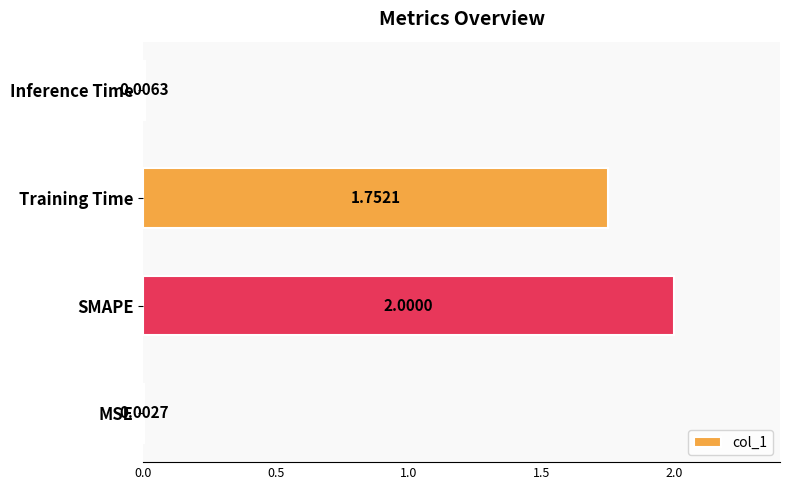

Are the bars grouped side by side (vs. stacked)?

No